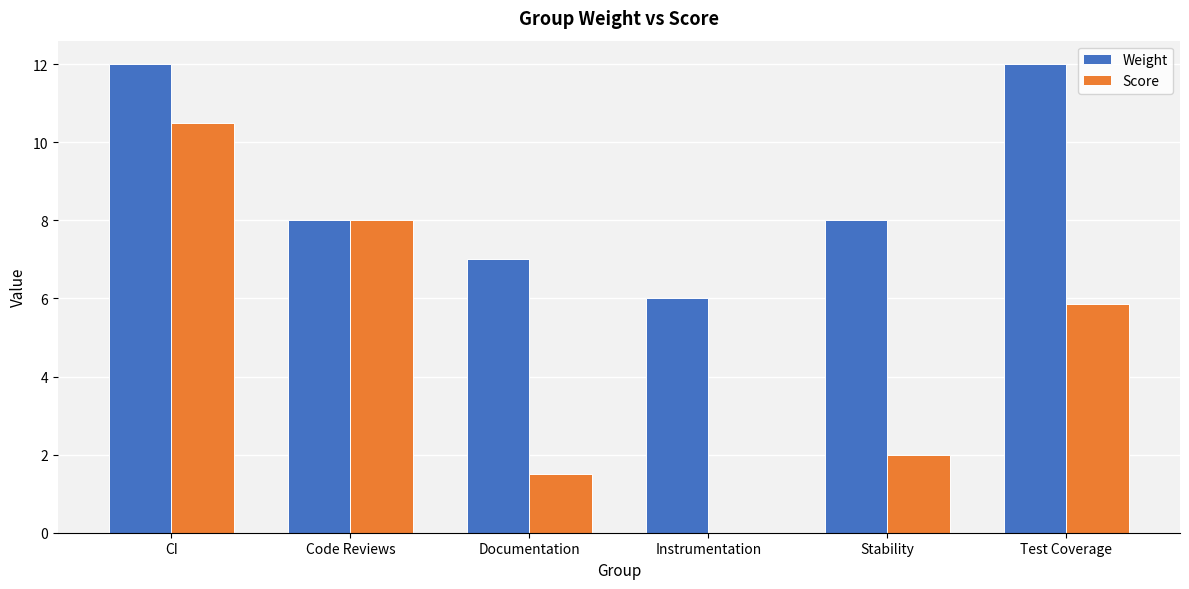

Which series changed the most between Documentation and Instrumentation?

Score